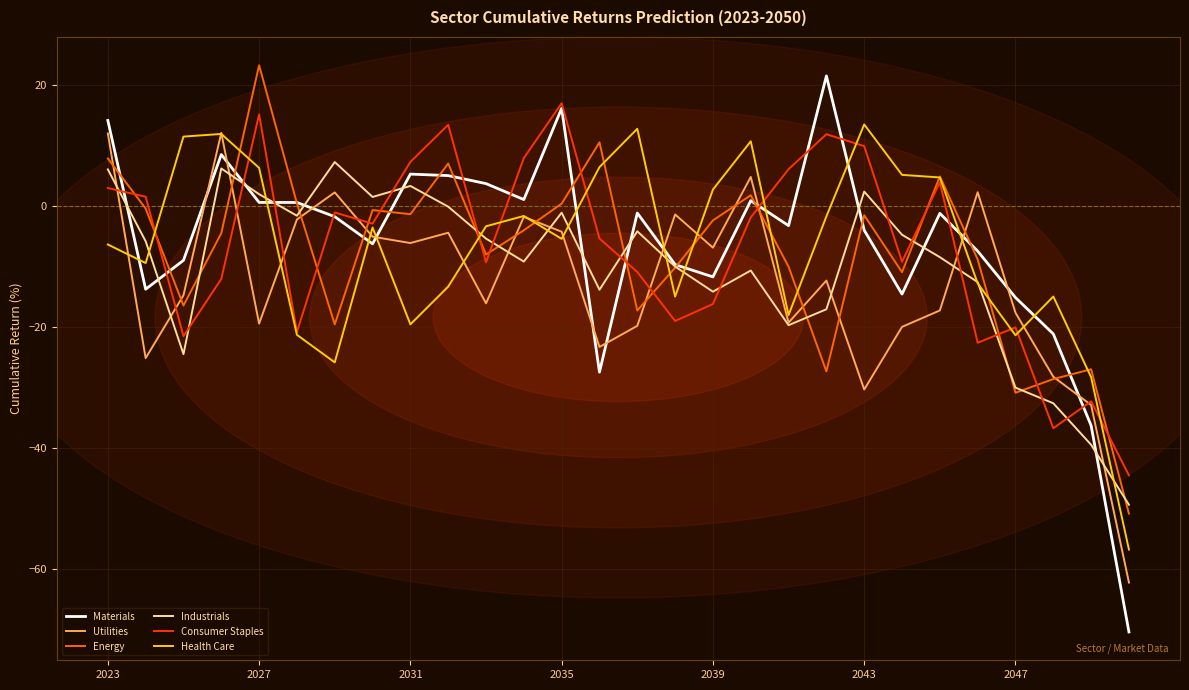

True or false: Health Care has more than 0 interior local peaks.

True